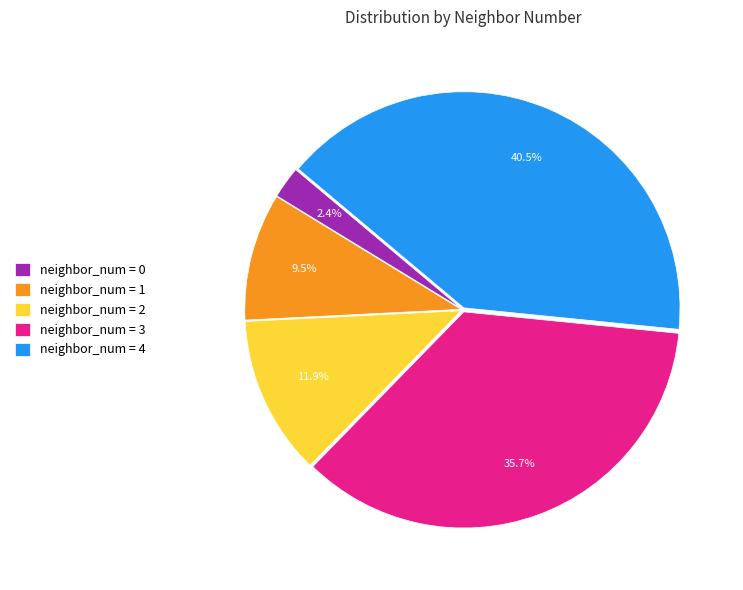

Is the sum of neighbor_num = 0 and neighbor_num = 2 greater than half?

No